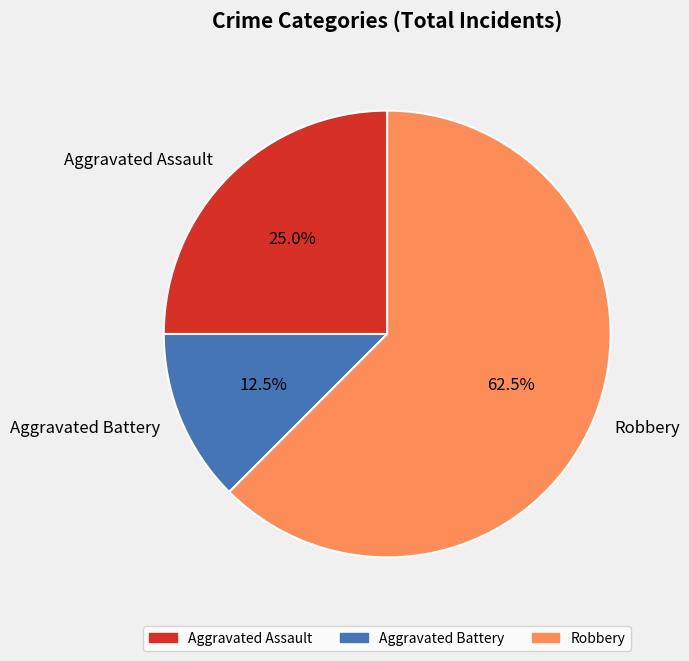

To the nearest percent, what is the difference between the Aggravated Assault and Aggravated Battery slice percentages?

12%